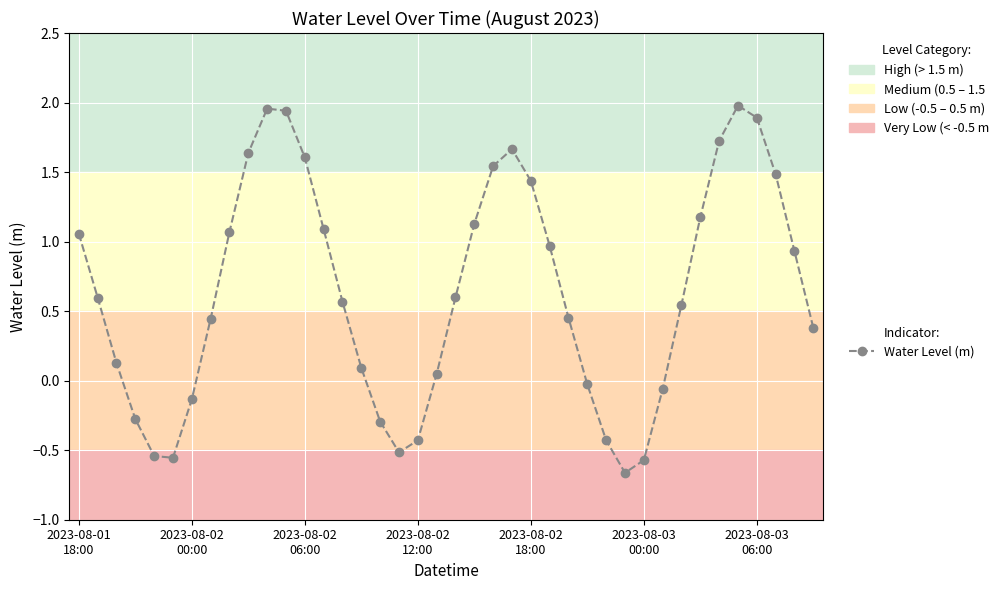

How many interior local valleys (lower than both neighbors) does the data have?

3